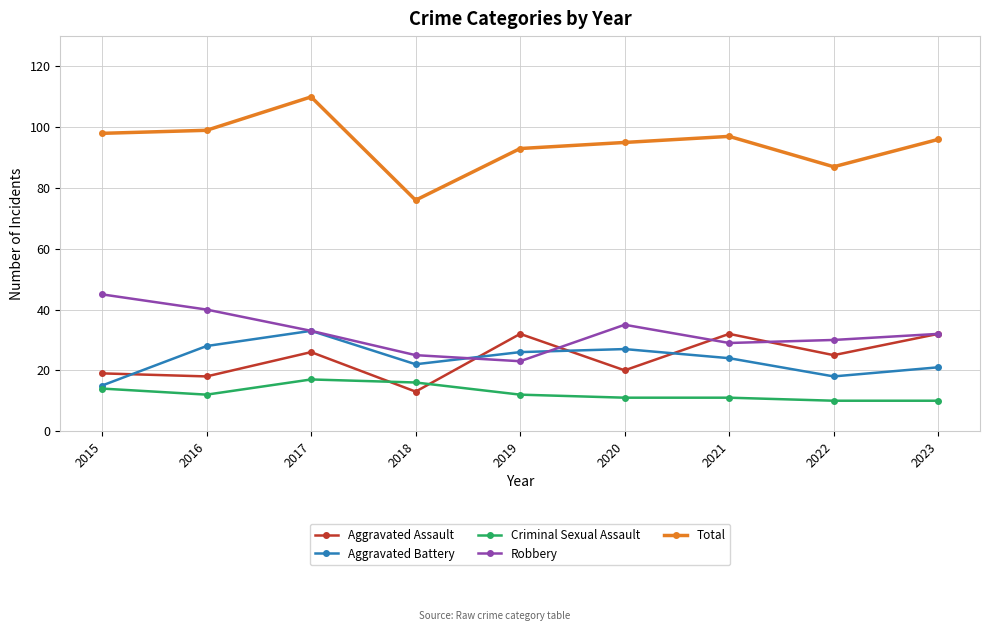

How many intersections are there between Aggravated Assault and Criminal Sexual Assault?

2